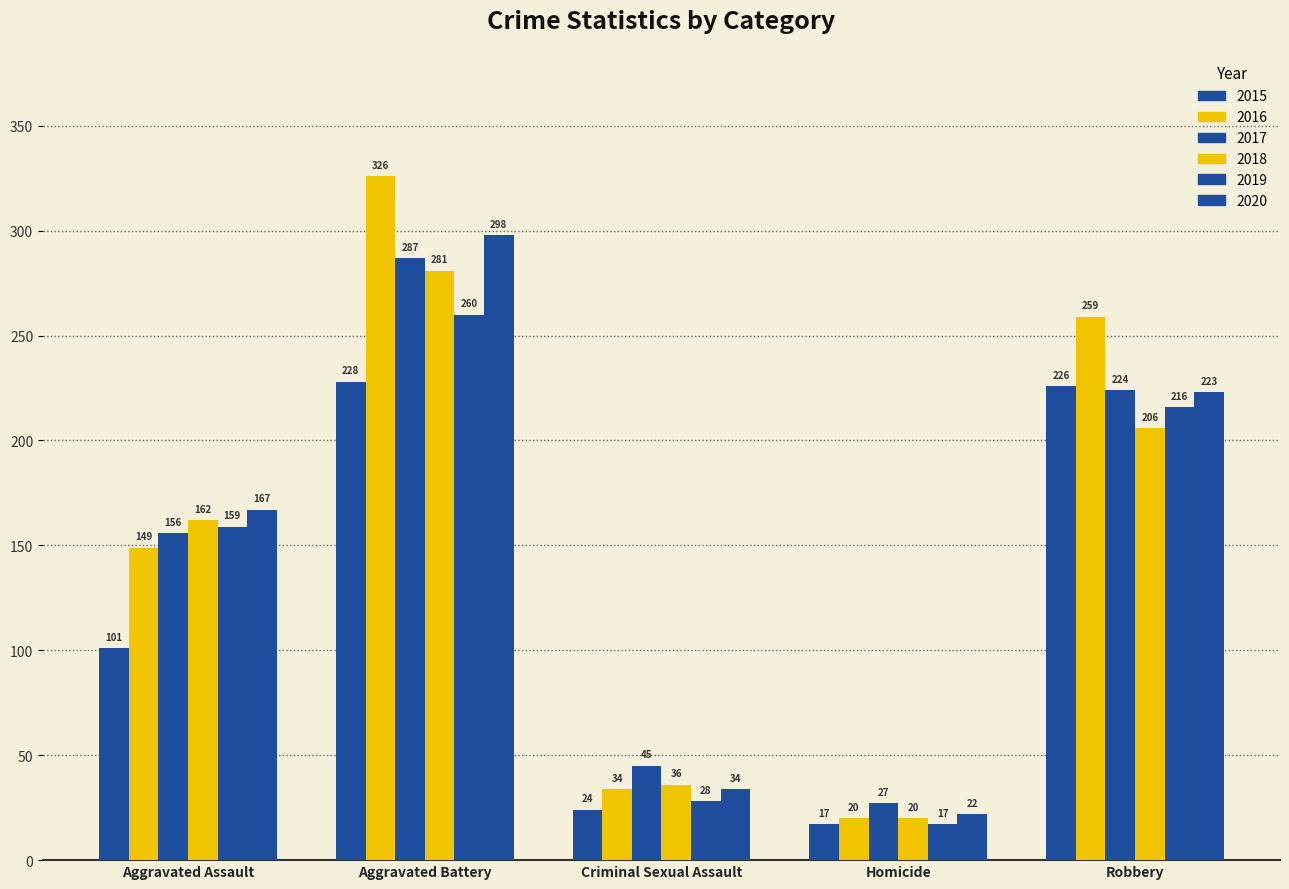

Reading left to right, what are all the values shown in this chart?

2015: Aggravated Assault=101	Aggravated Battery=228	Criminal Sexual Assault=24	Homicide=17	Robbery=226
2016: Aggravated Assault=149	Aggravated Battery=326	Criminal Sexual Assault=34	Homicide=20	Robbery=259
2017: Aggravated Assault=156	Aggravated Battery=287	Criminal Sexual Assault=45	Homicide=27	Robbery=224
2018: Aggravated Assault=162	Aggravated Battery=281	Criminal Sexual Assault=36	Homicide=20	Robbery=206
2019: Aggravated Assault=159	Aggravated Battery=260	Criminal Sexual Assault=28	Homicide=17	Robbery=216
2020: Aggravated Assault=167	Aggravated Battery=298	Criminal Sexual Assault=34	Homicide=22	Robbery=223